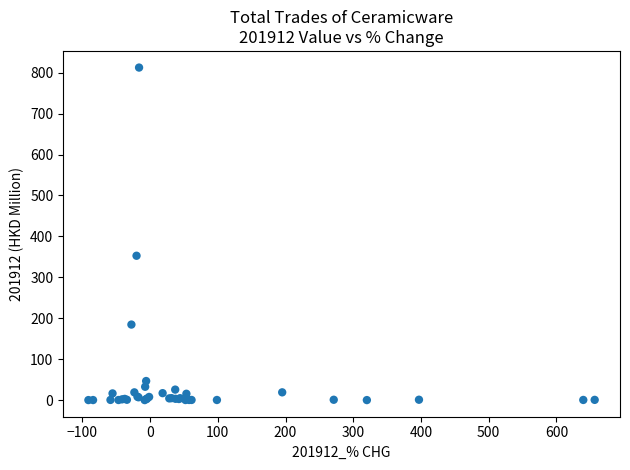

What Y value in the scatter plot is closest to 406?

352.7